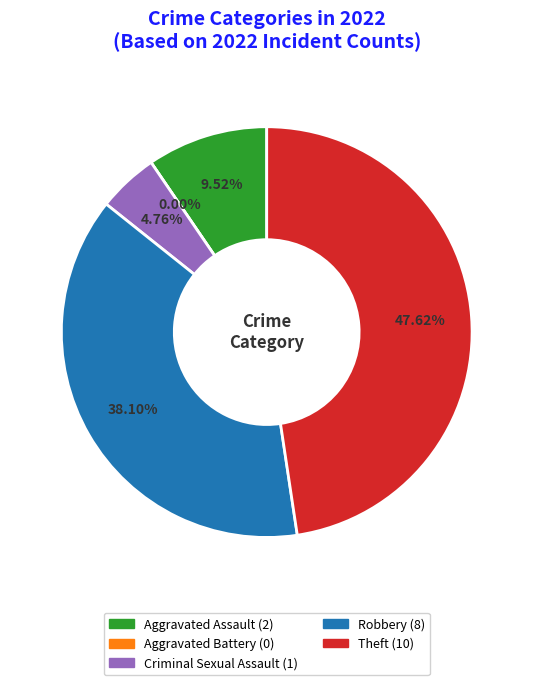

Which category has the biggest portion of the pie?

Theft